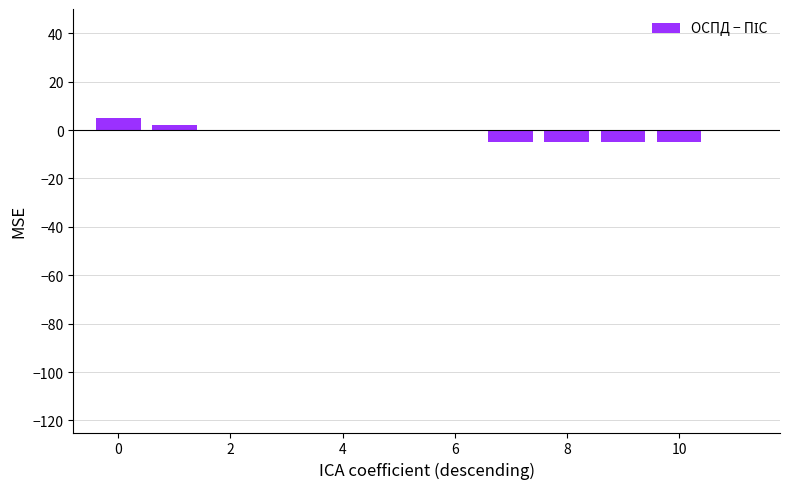

Count the number of data series in this chart.

1